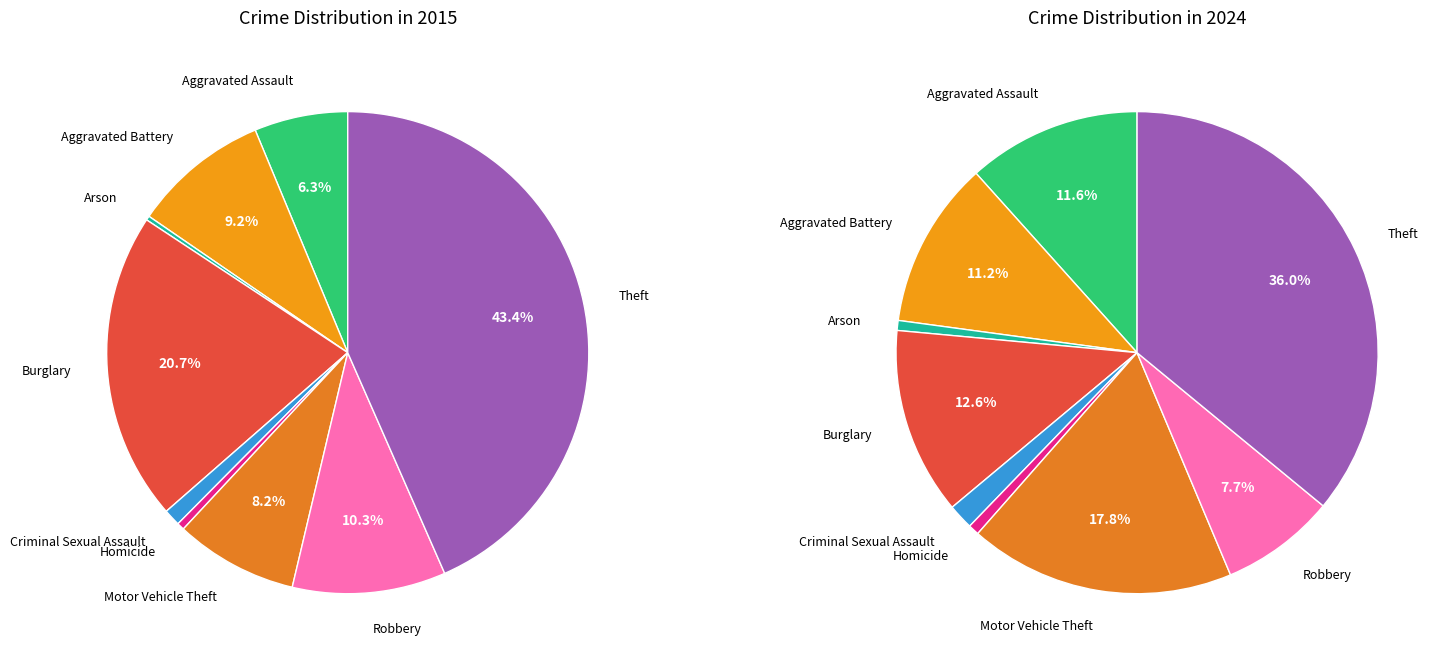

To the nearest percent, what portion does 3 represent?

21%